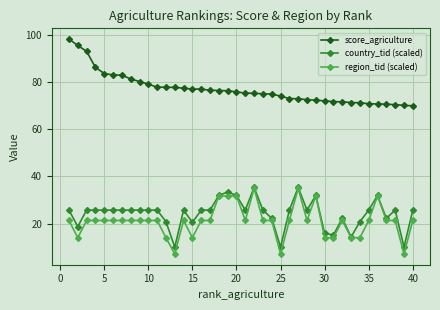

Which series has the largest total across all categories?

score_agriculture